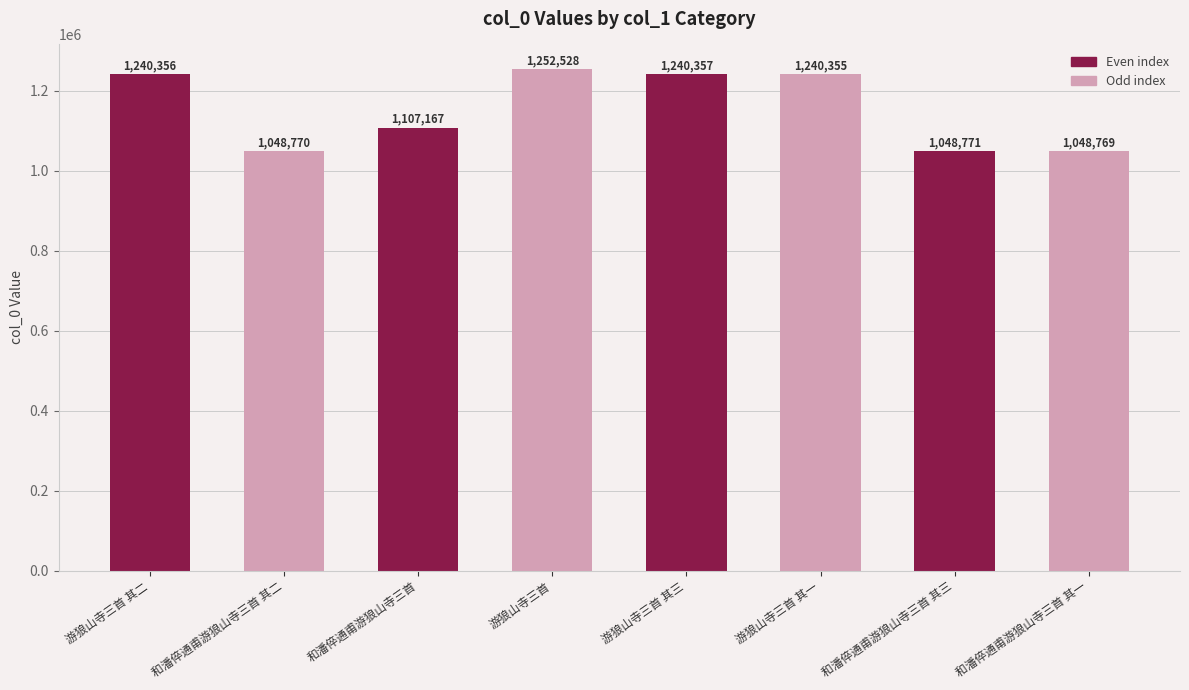

Rank the categories by value from lowest to highest.

和潘倅通甫游狼山寺三首 其一, 和潘倅通甫游狼山寺三首 其二, 和潘倅通甫游狼山寺三首 其三, 和潘倅通甫游狼山寺三首, 游狼山寺三首 其一, 游狼山寺三首 其二, 游狼山寺三首 其三, 游狼山寺三首